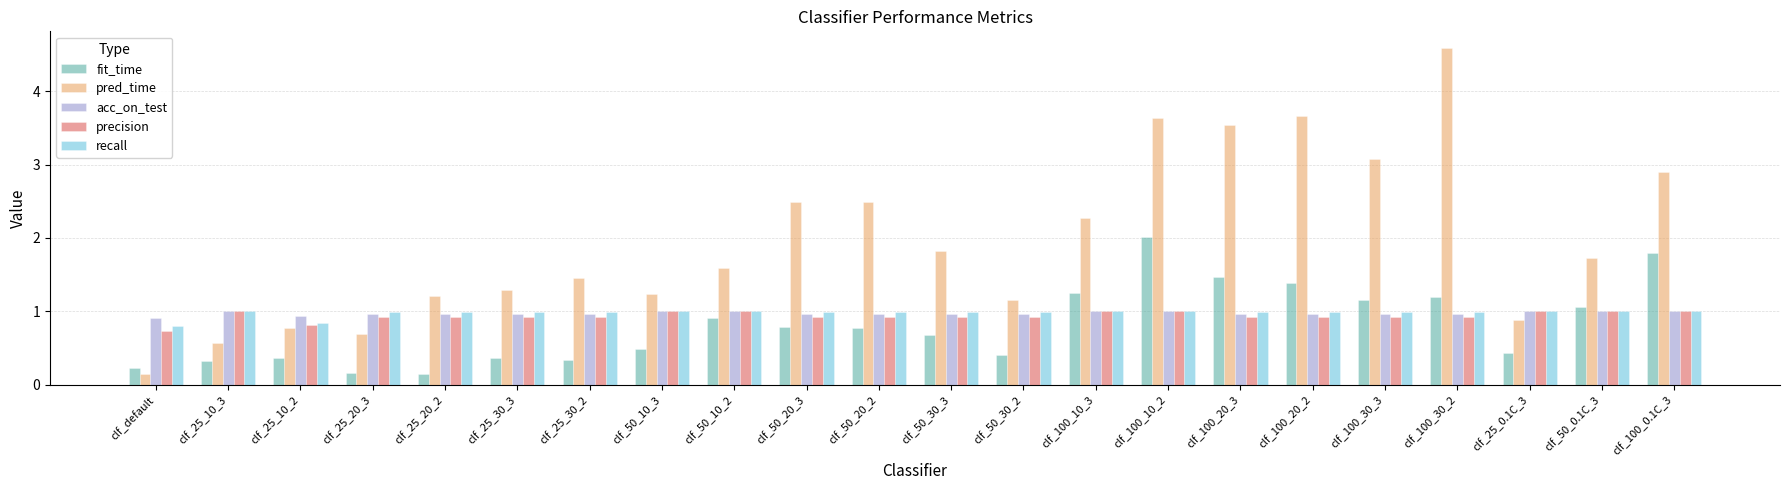

What is the sum of the precision values at clf_50_30_2 and clf_100_30_3?

1.9